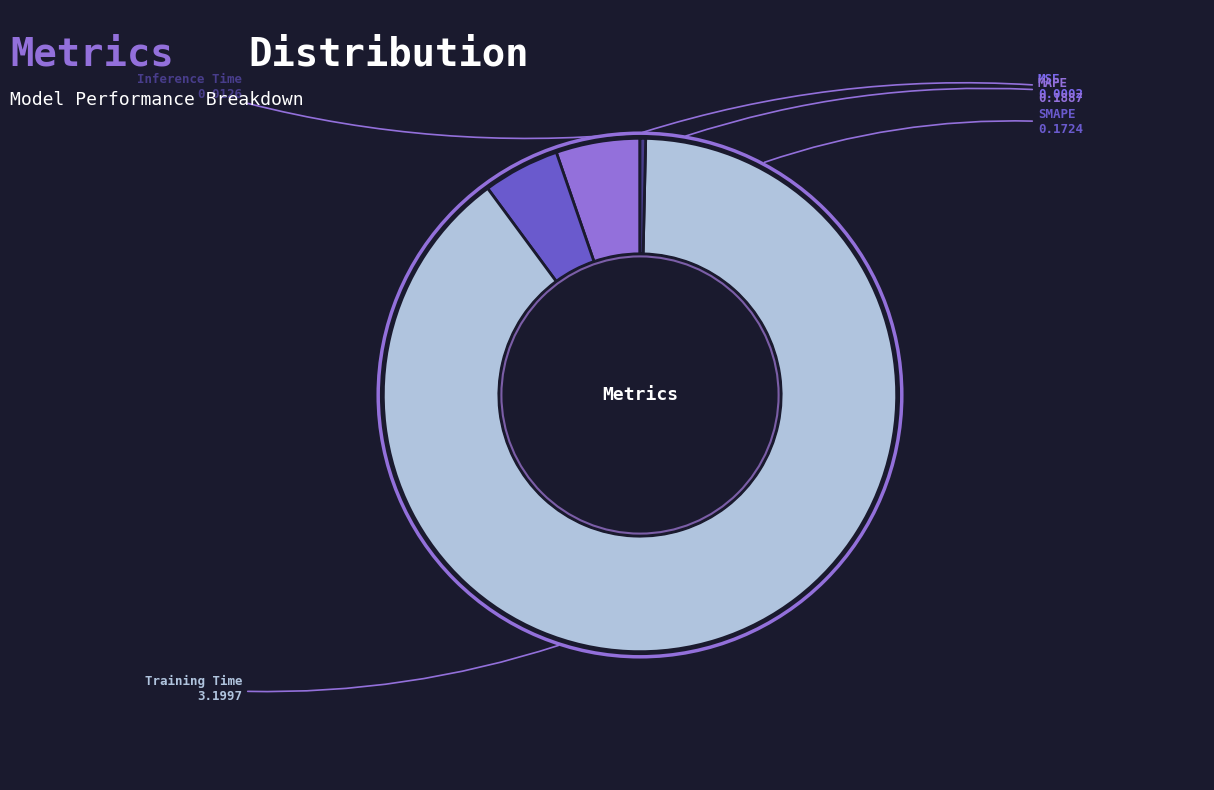

Which slice is the largest?

Training Time